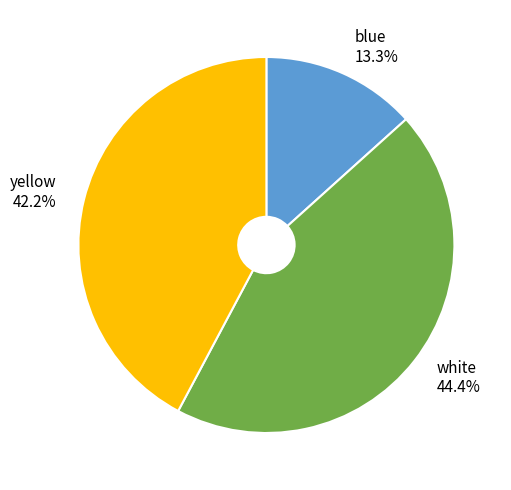

To the nearest percent, what is the difference between the largest and smallest slice percentages?

31%